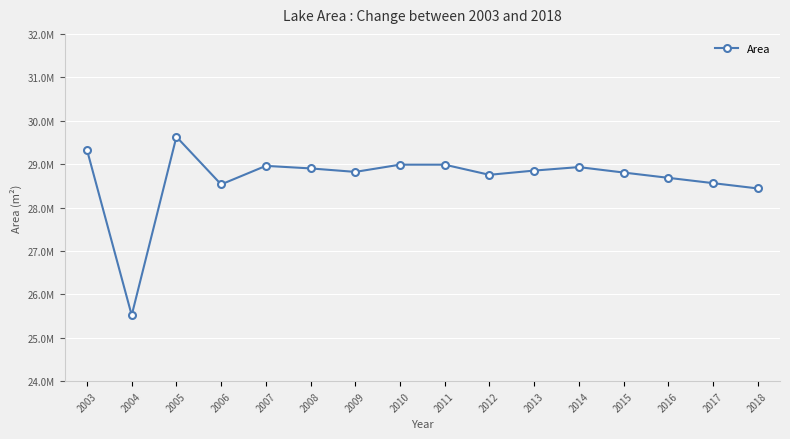

Which label corresponds to the smallest value in the chart?

2004